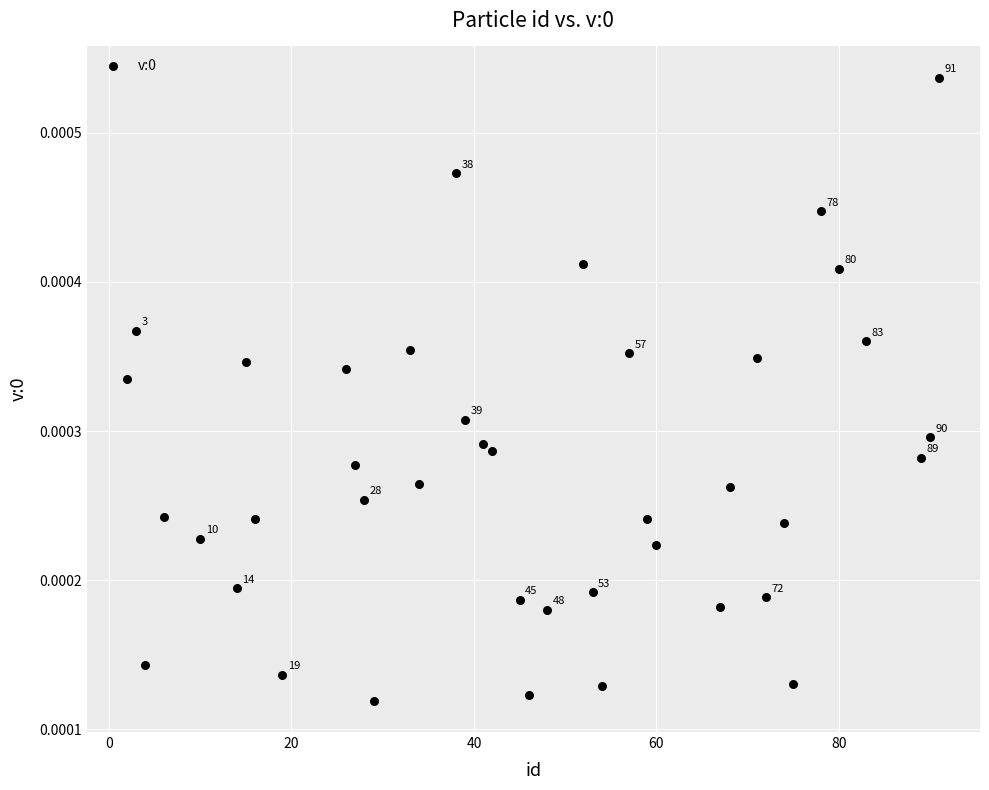

What is the range of X values (max minus min)?

89.0